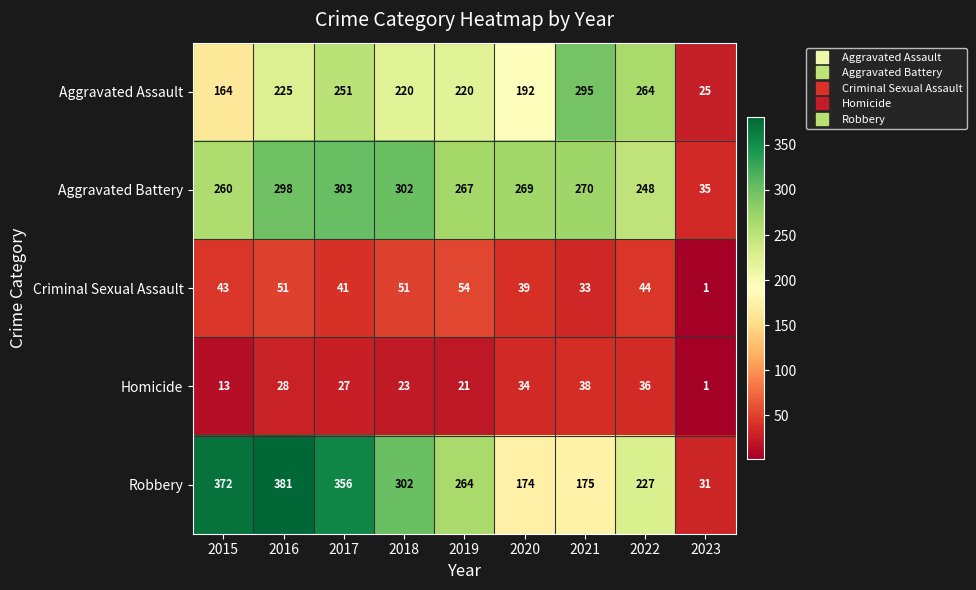

What is the sum of the Robbery values at 2023 and 2015?

403